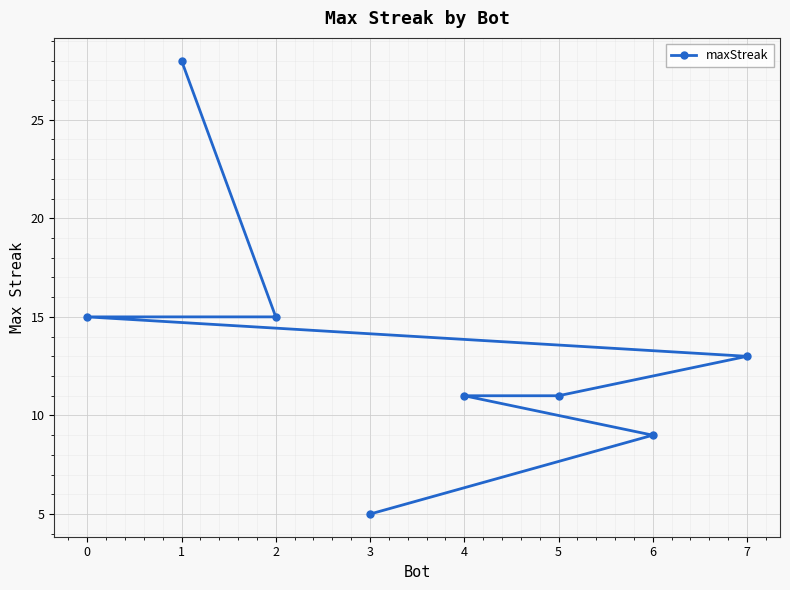

Is this an area chart (filled region under the line)?

No